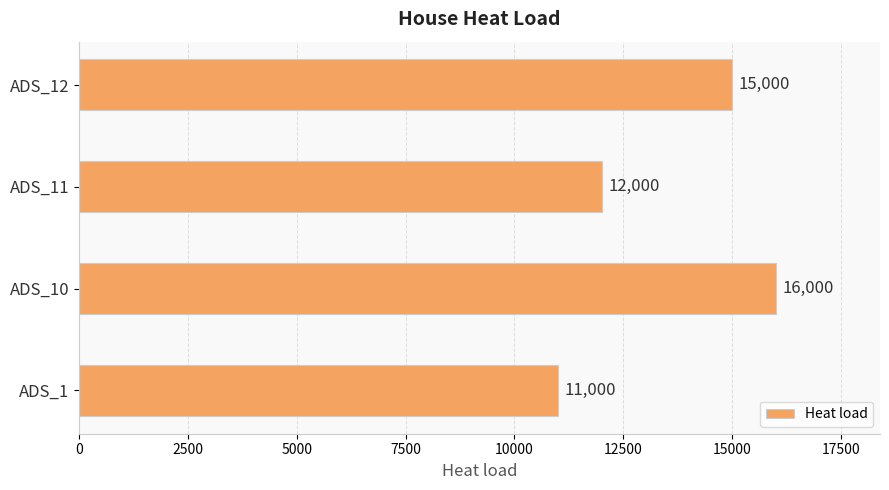

What is the difference between the values at ADS_11 and ADS_1?

1000